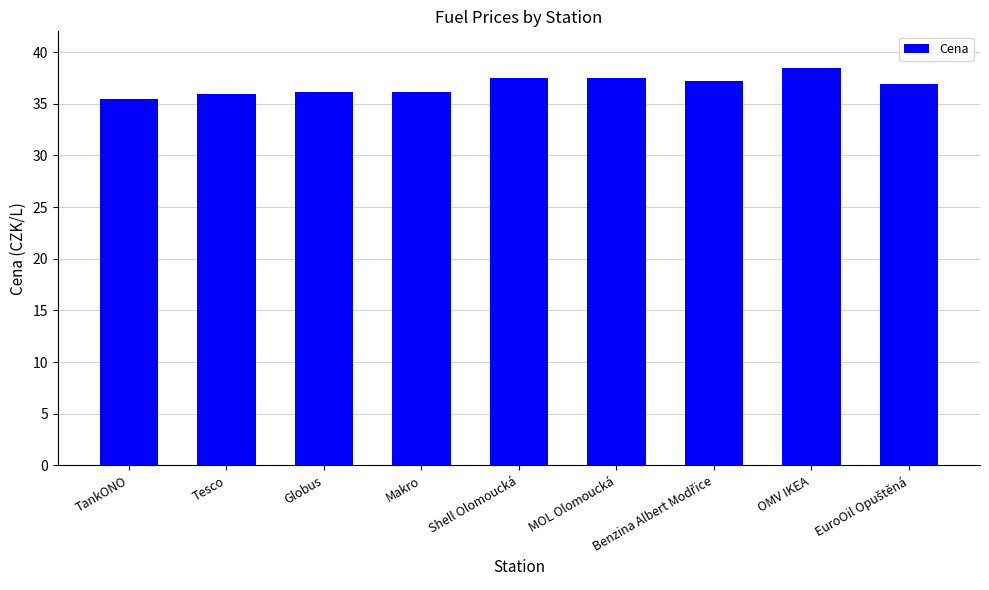

Read the value at OMV IKEA.

38.5